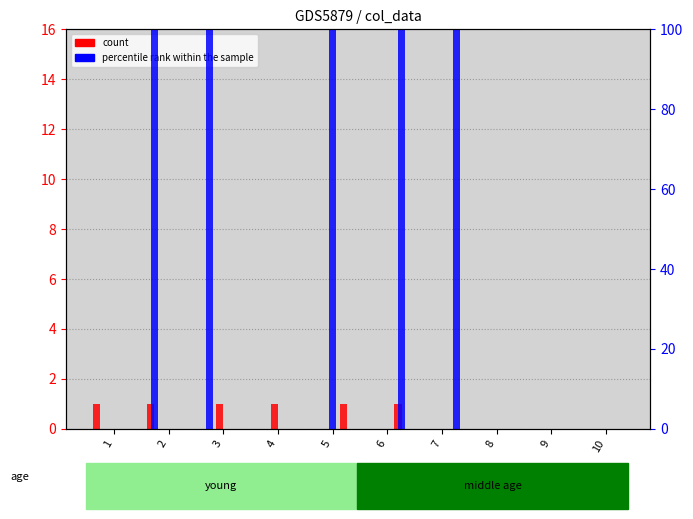

The count (7) series shows 0 at 7. True or false?

True